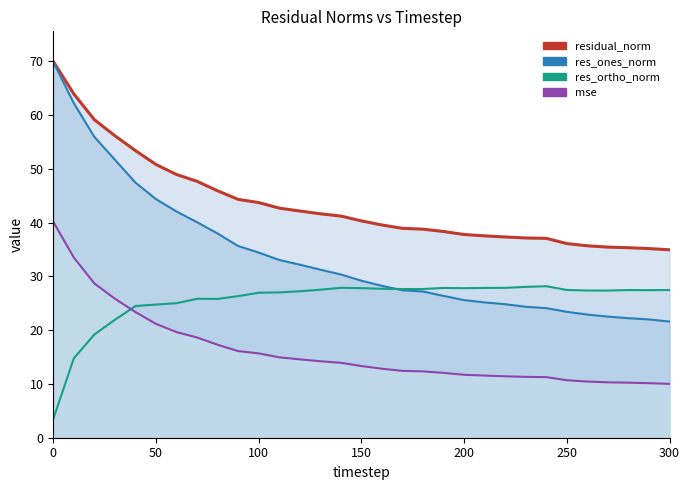

True or false: res_ones_norm (line) has more than 1 points higher than both neighbors.

False